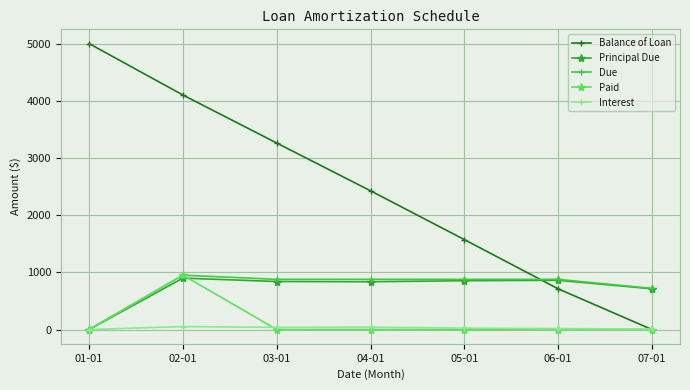

At which category does Paid reach its first local peak?

02-01